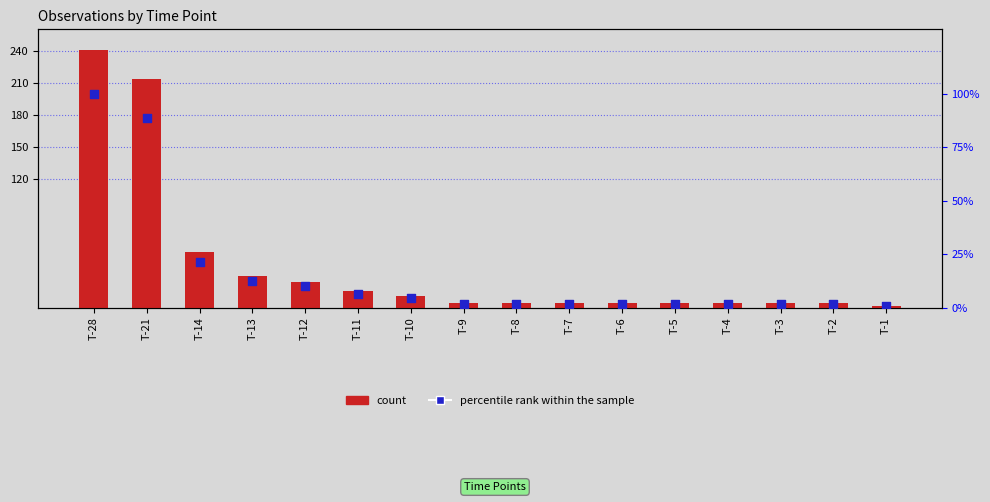

Which series reaches the minimum Y coordinate?

percentile rank within the sample